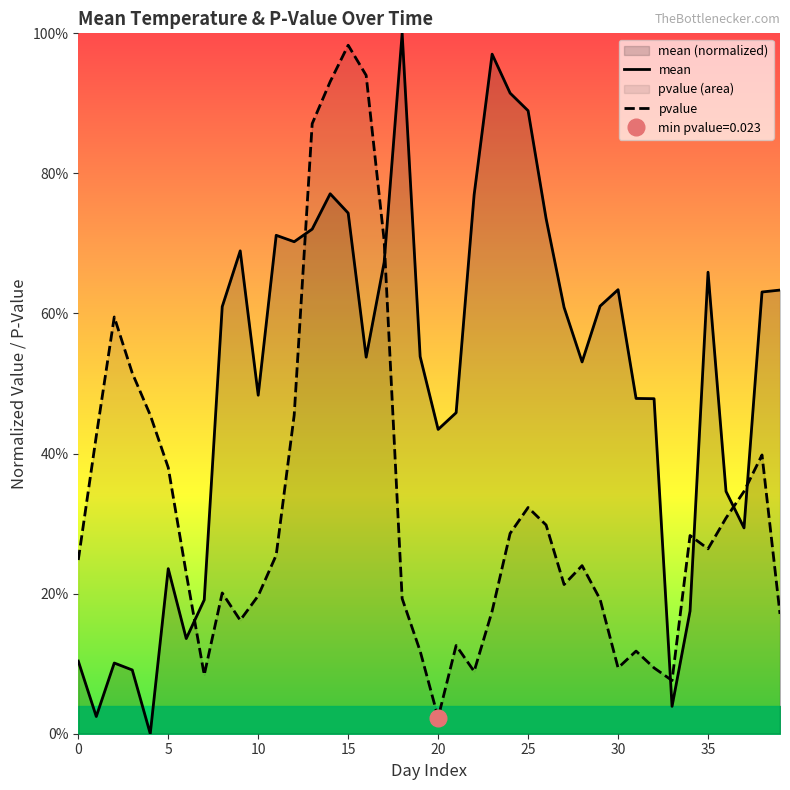

Which category has the lowest value in the pvalue series?

20